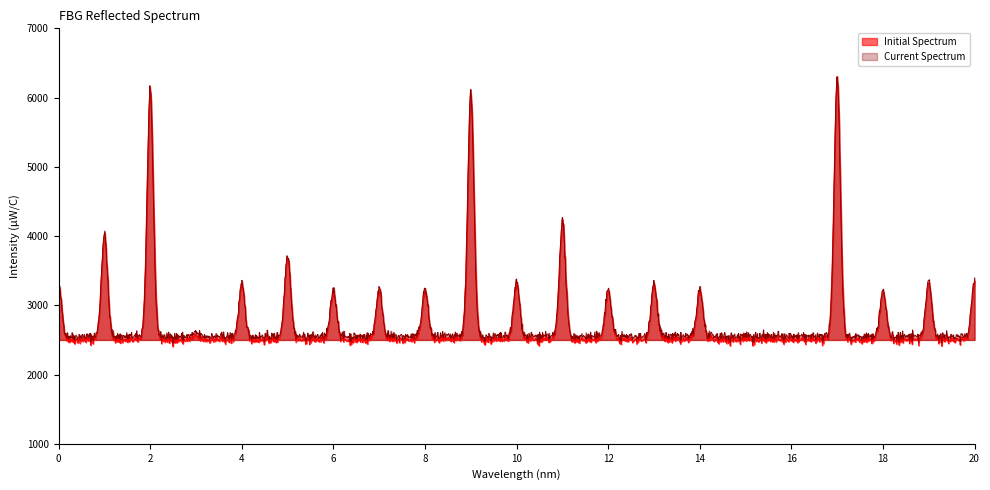

At which label does Initial Spectrum reach its peak?

17